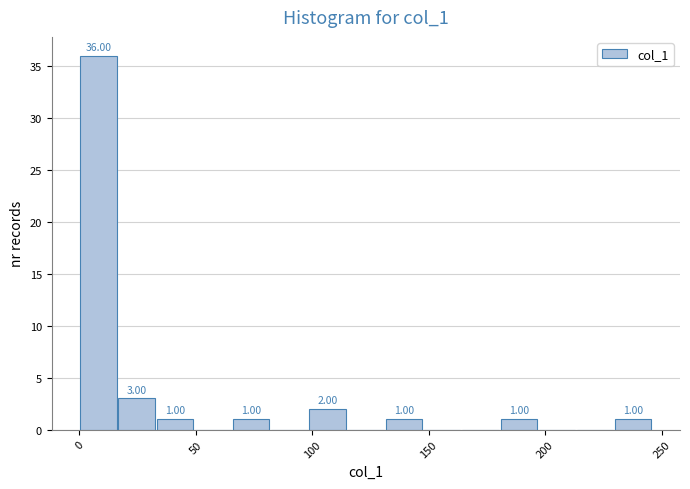

Around what value on the x-axis is the tallest bar? Give the approximate position of its centre, as read against the axis.

10